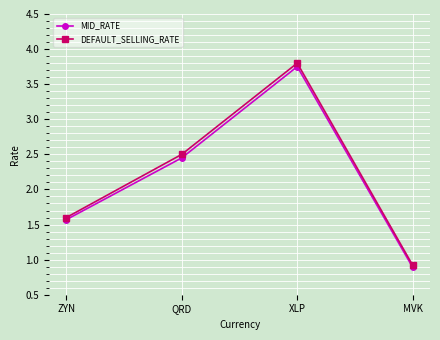

List the labels in order of DEFAULT_SELLING_RATE value, smallest first.

MVK, ZYN, QRD, XLP